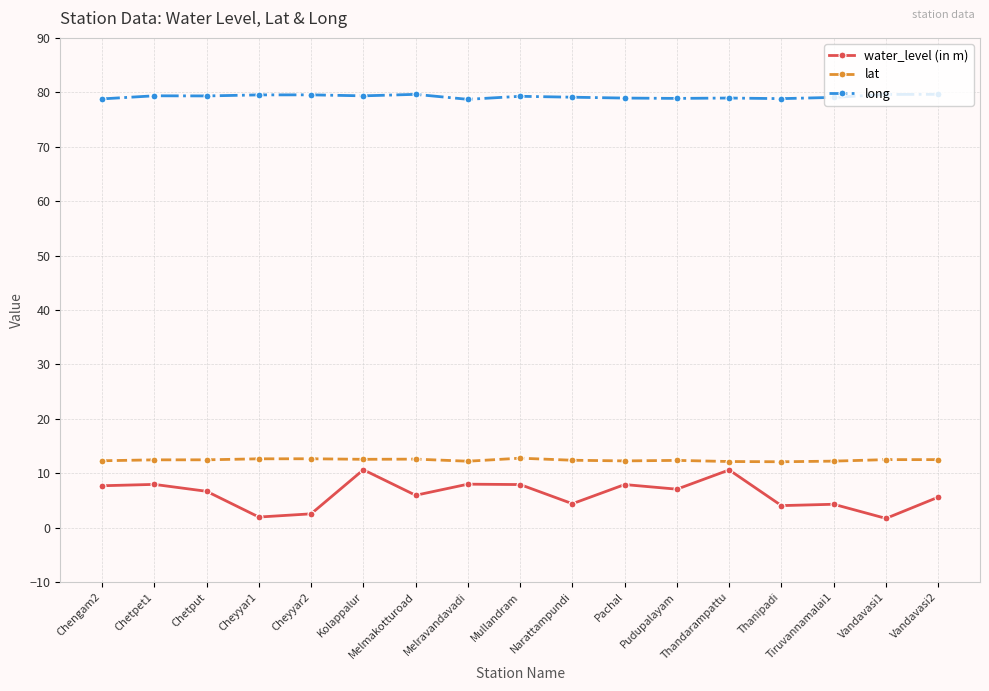

How many data points does each series have?

17